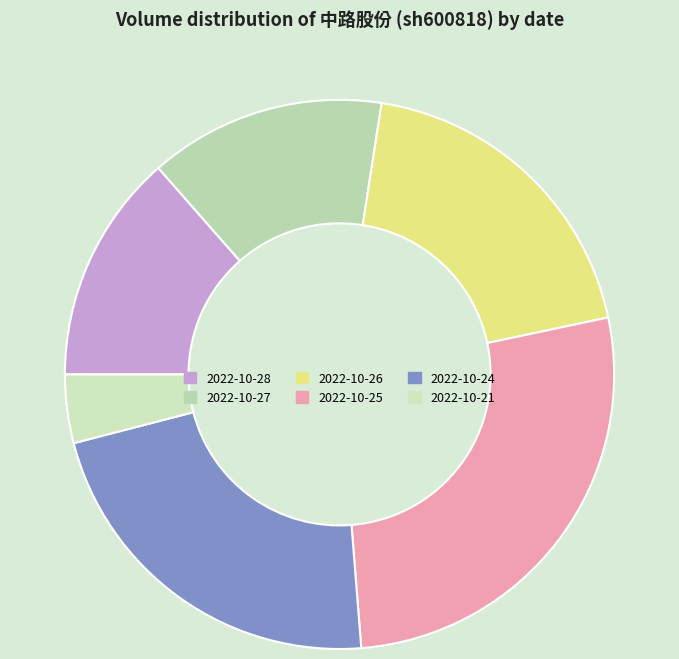

Approximately how many times larger is the value at 2022-10-26 compared to 2022-10-27?

1.4